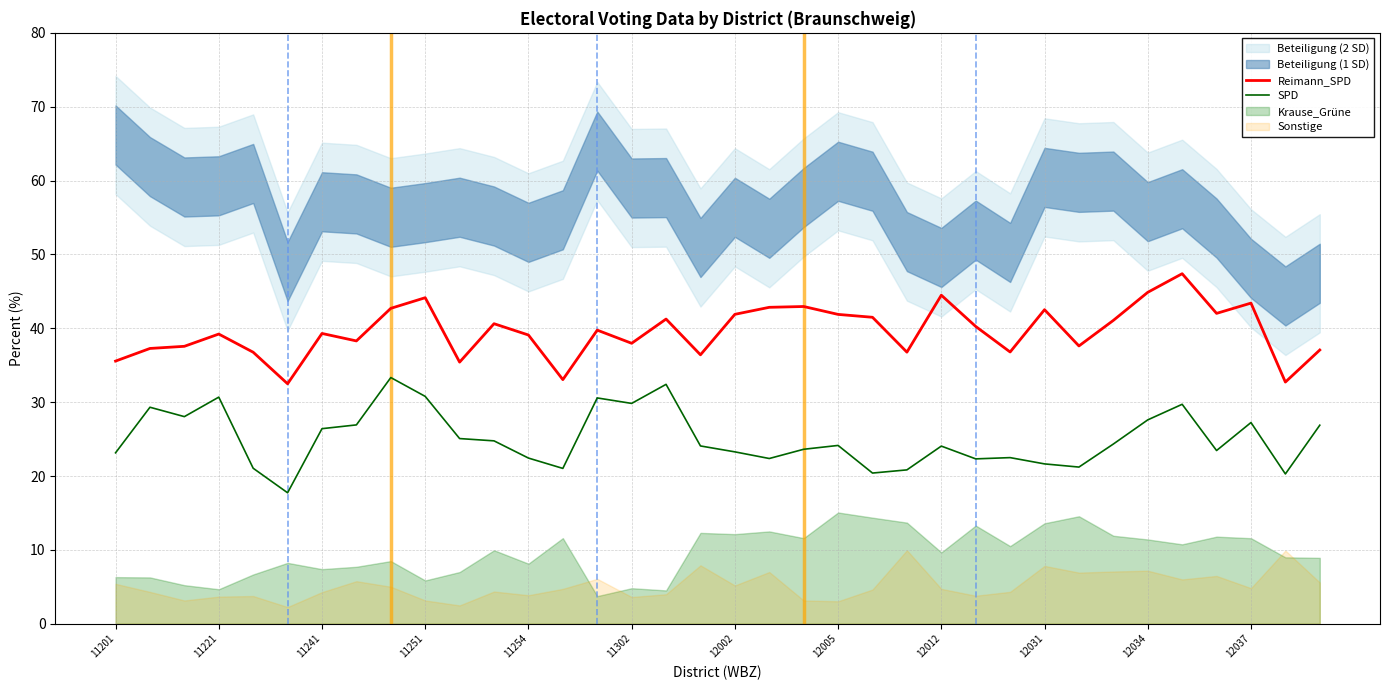

The value of SPD at 12037 is 27.2. True or false?

True